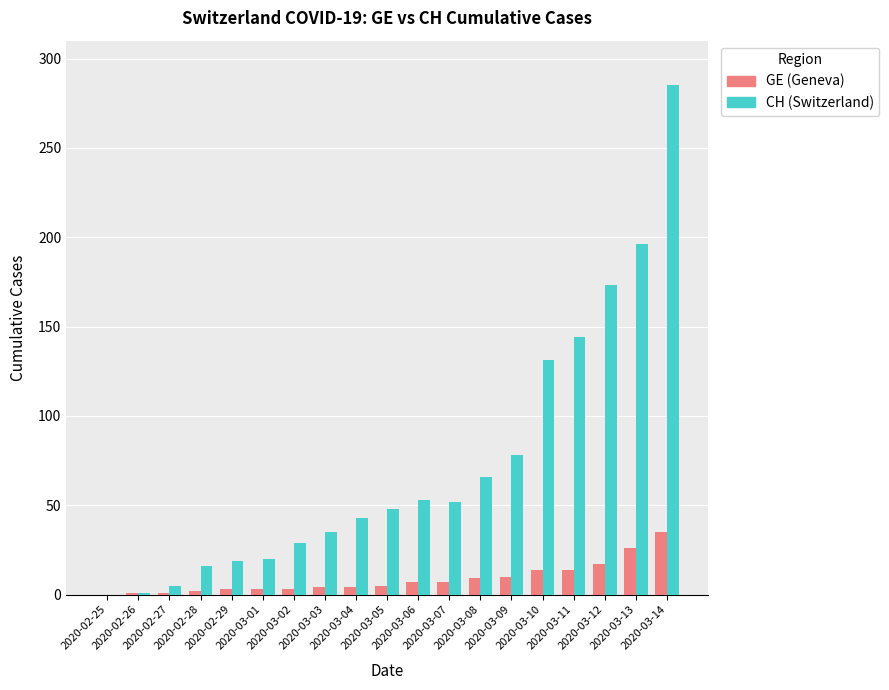

What is the maximum value for CH (Switzerland)?

285